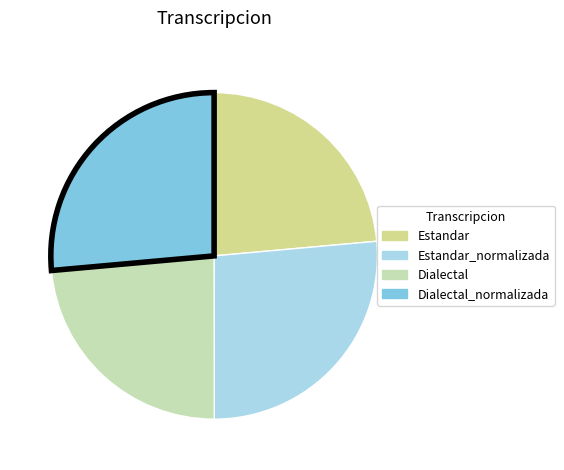

Do Dialectal and Estandar together represent more than half of the pie?

No